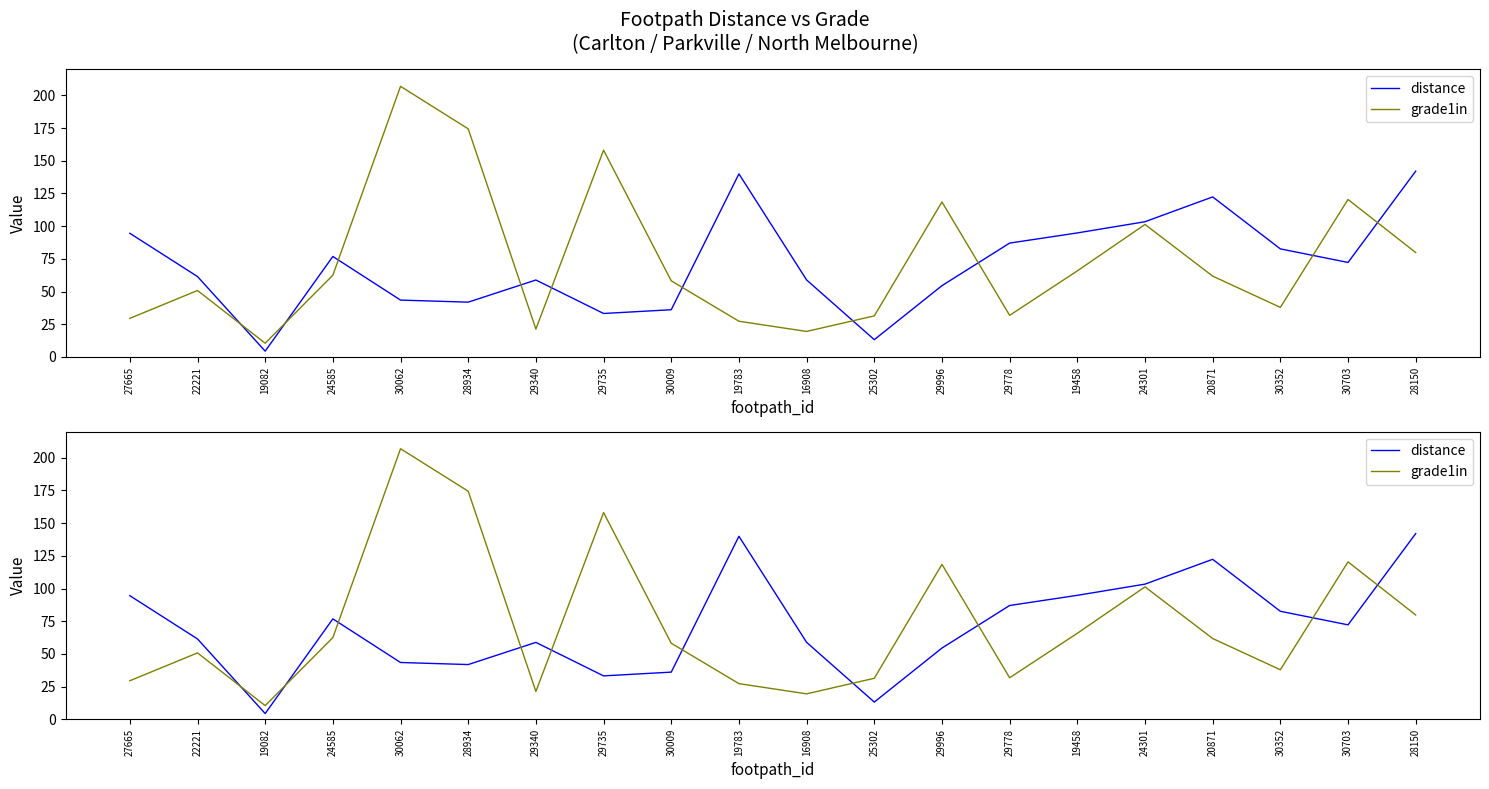

List the labels in order of grade1in value, largest first.

30062, 28934, 29735, 30703, 29996, 24301, 28150, 19458, 24585, 20871, 30009, 22221, 30352, 29778, 25302, 27665, 19783, 29340, 16908, 19082